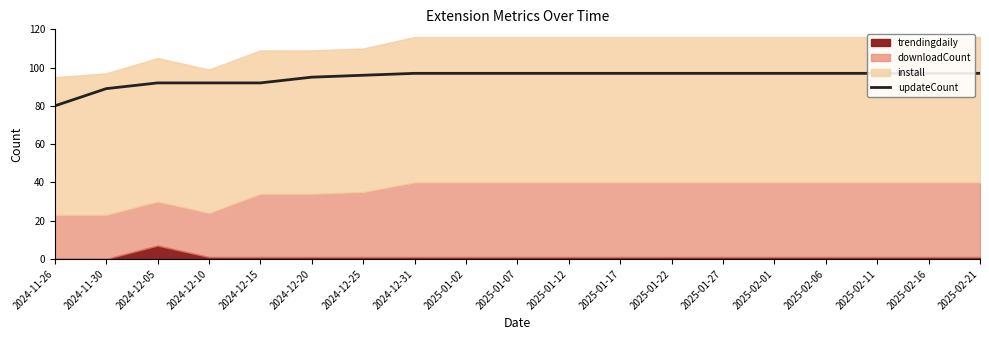

Which label corresponds to the smallest value in the chart?

2024-11-26